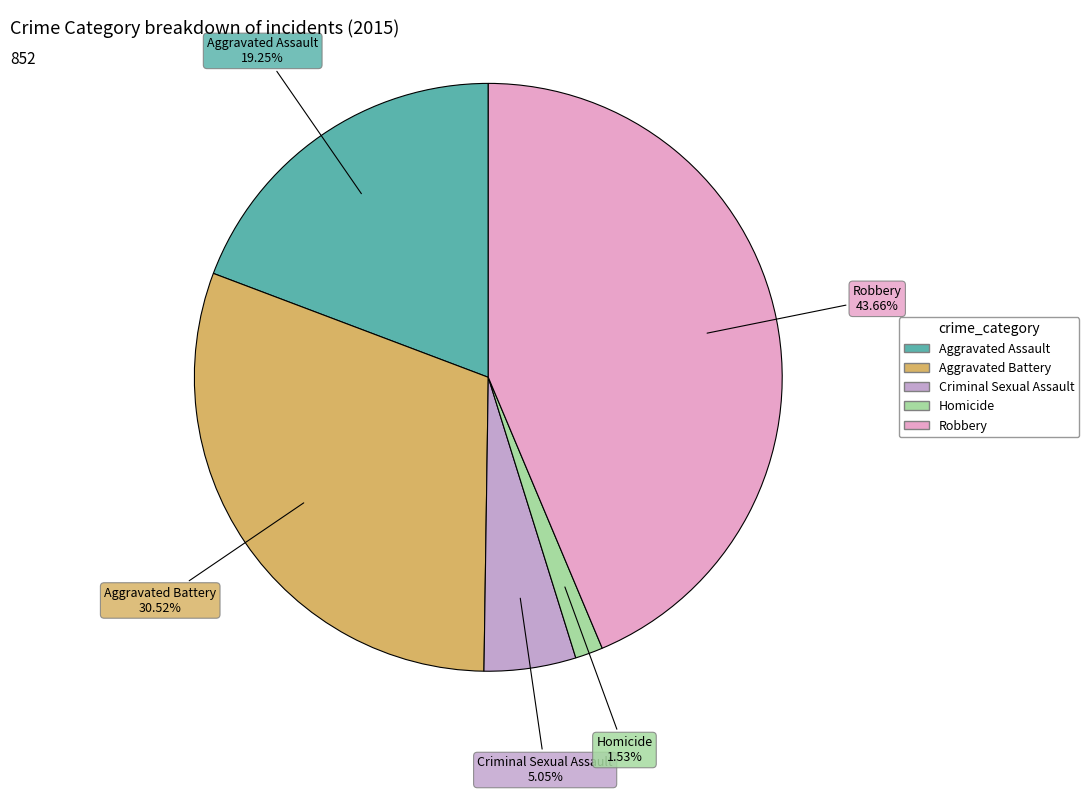

Approximately how many times larger is the value at Criminal Sexual Assault compared to Robbery?

0.1